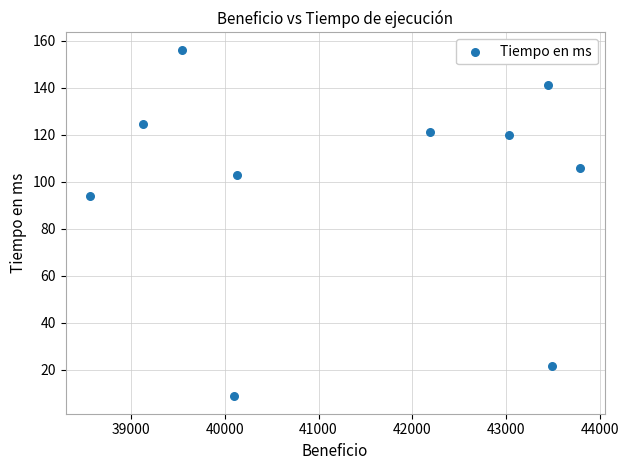

What is the range of X values (max minus min)?

5216.0